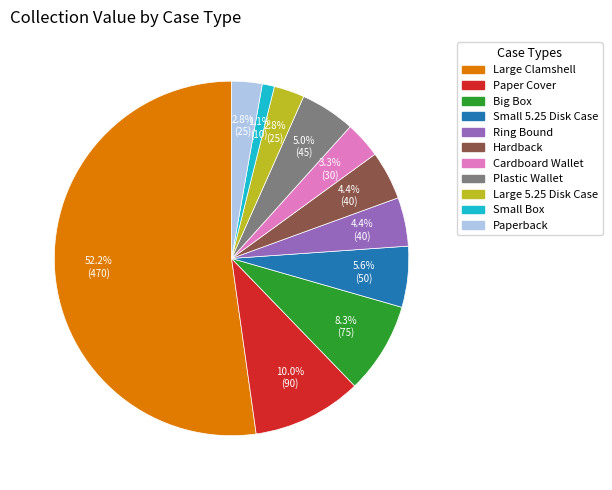

Which category has the biggest portion of the pie?

Large Clamshell